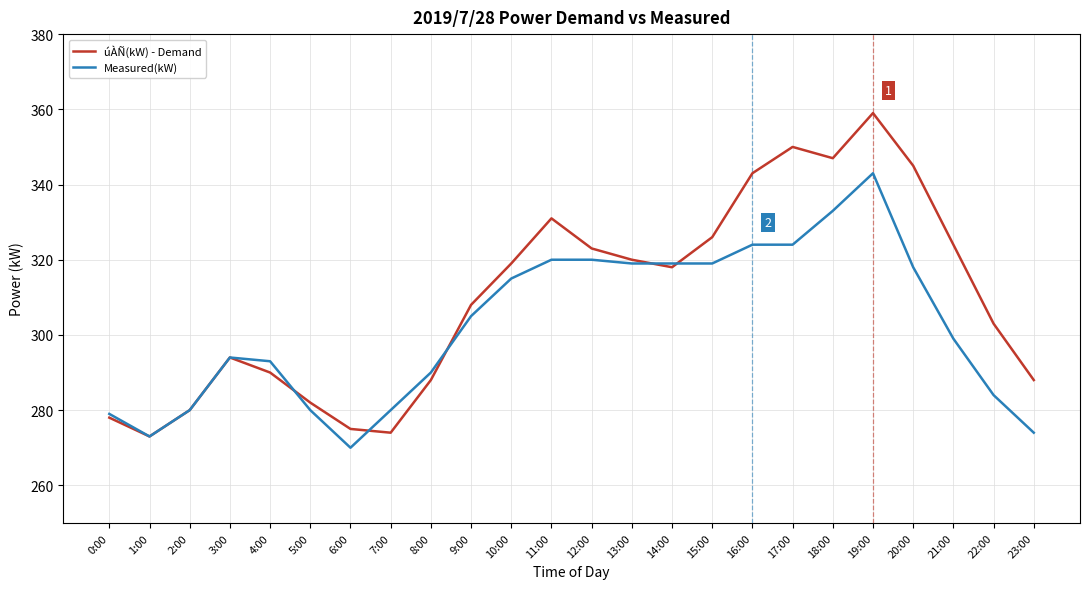

Between 7:00 and 13:00, which series saw the biggest shift?

úÀÑ(kW) - Demand